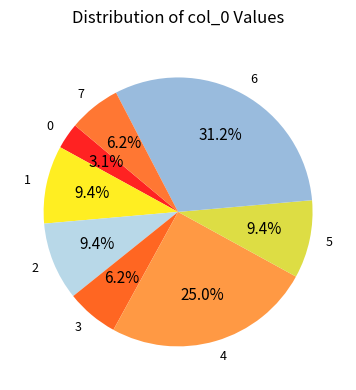

Which has a higher value, 0 or 3?

3